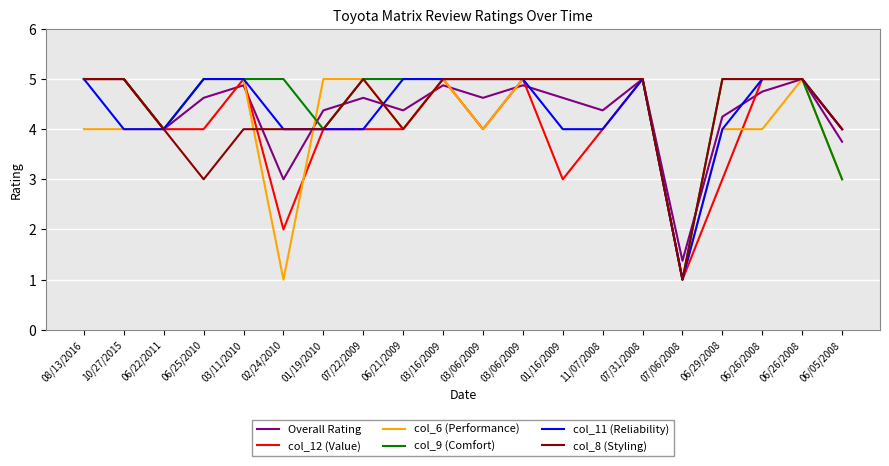

How many lines are shown in the chart?

6